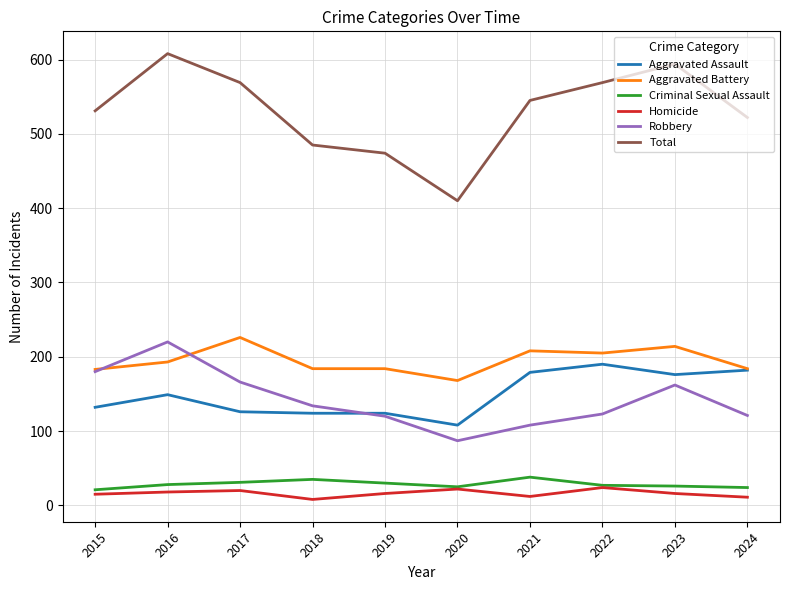

What is the difference between the second highest and second lowest values in the Criminal Sexual Assault series?

11